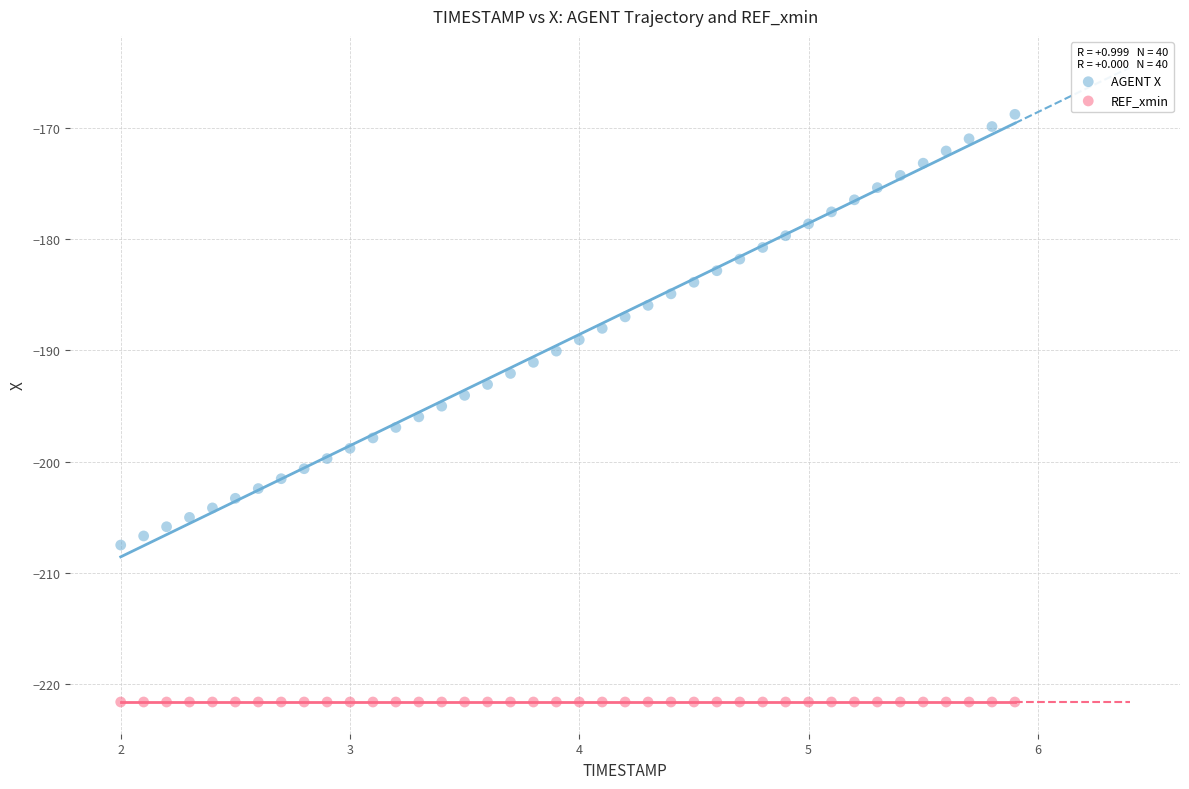

Which series reaches the maximum Y coordinate?

AGENT X